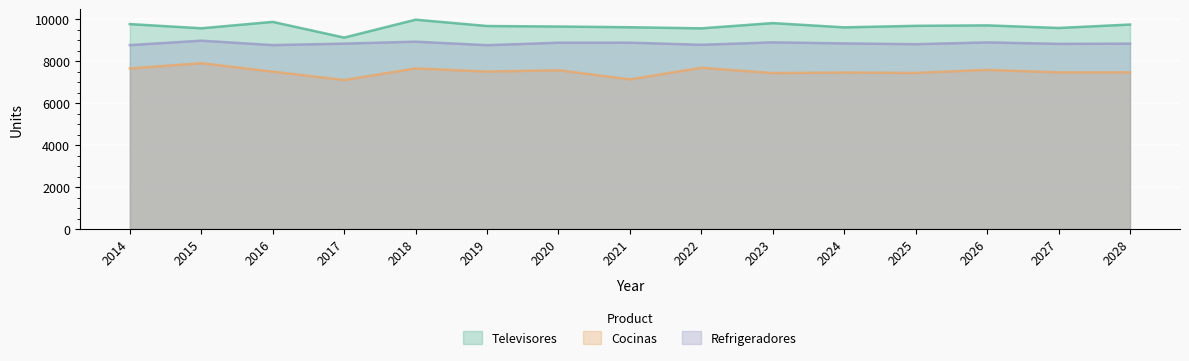

What is the spread (max minus min) of values at 2019?

2170.6